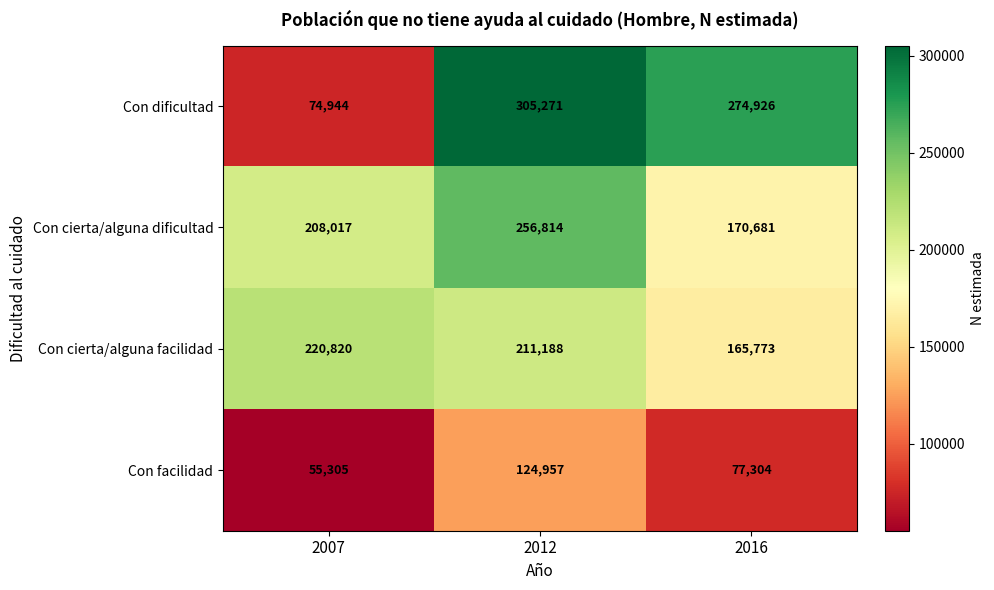

Count the number of data series in this chart.

4